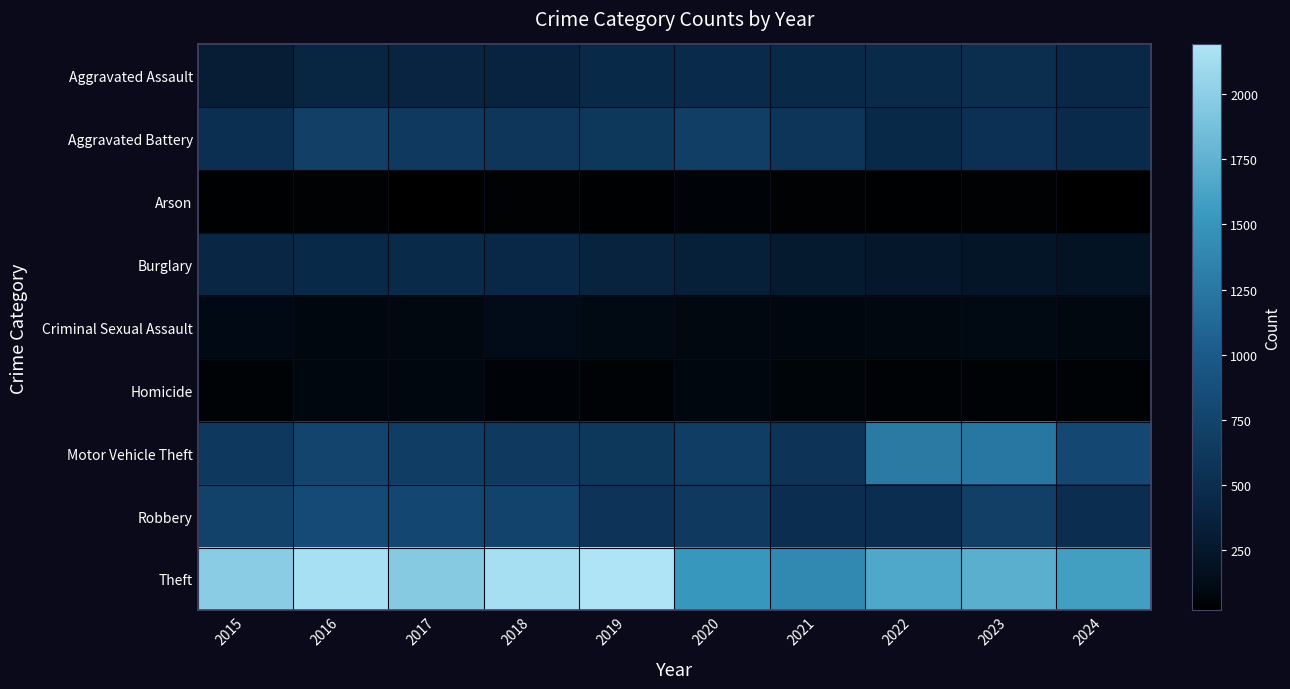

Which series has the largest total across all categories?

Theft